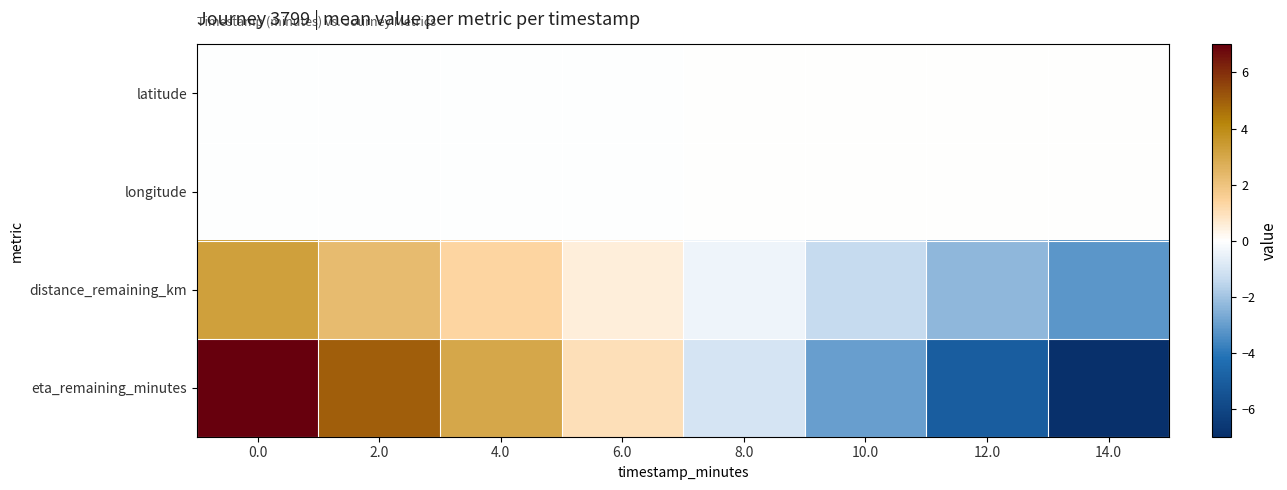

At which category does the chart reach its minimum across all series?

14.0